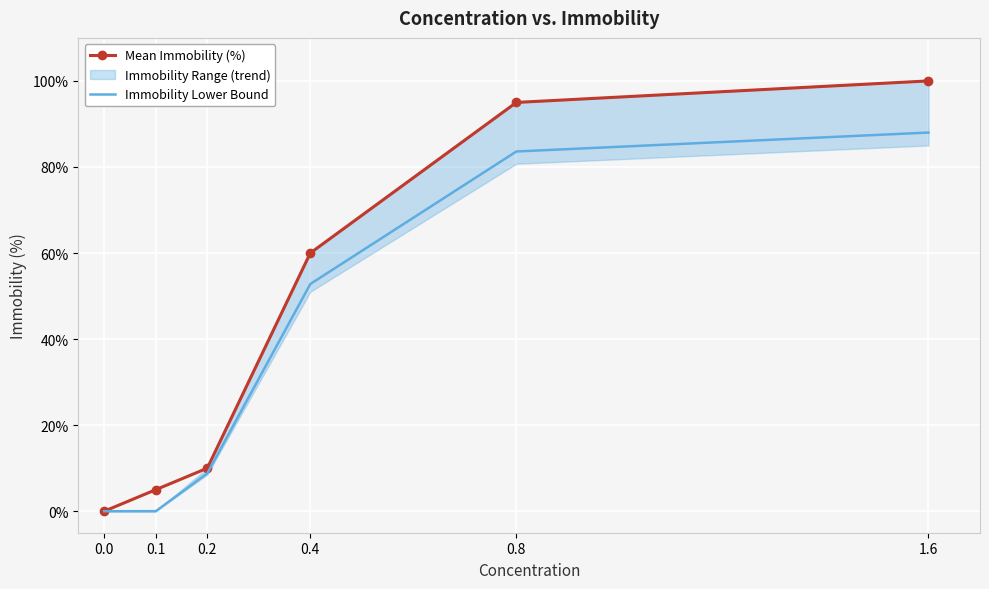

How many values in the Immobility Lower Bound series exceed 52?

3